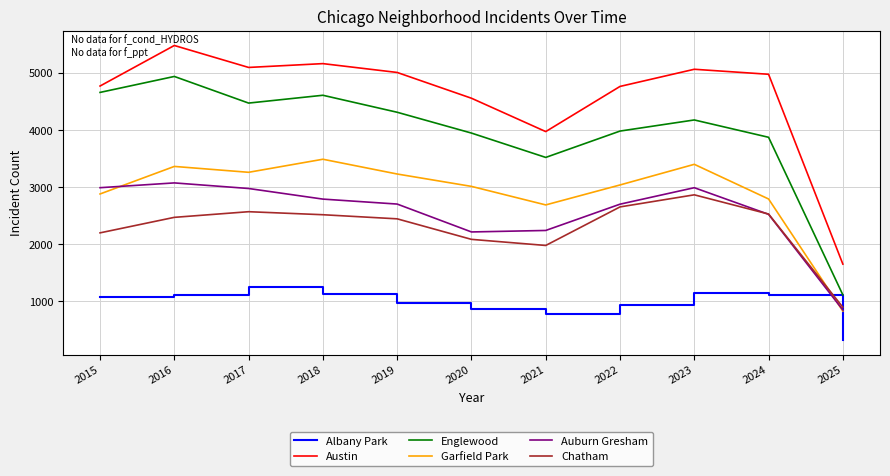

The value of Albany Park at 2021 is 767. True or false?

True